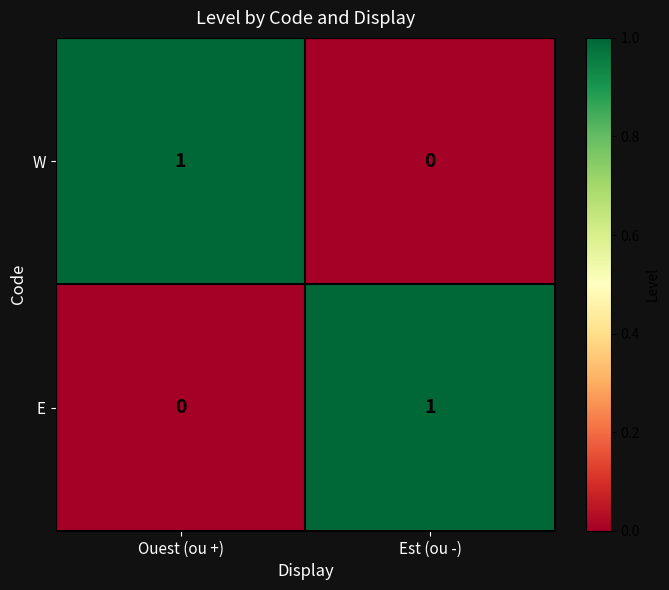

Where is E nearest to the value 0?

Ouest (ou +)